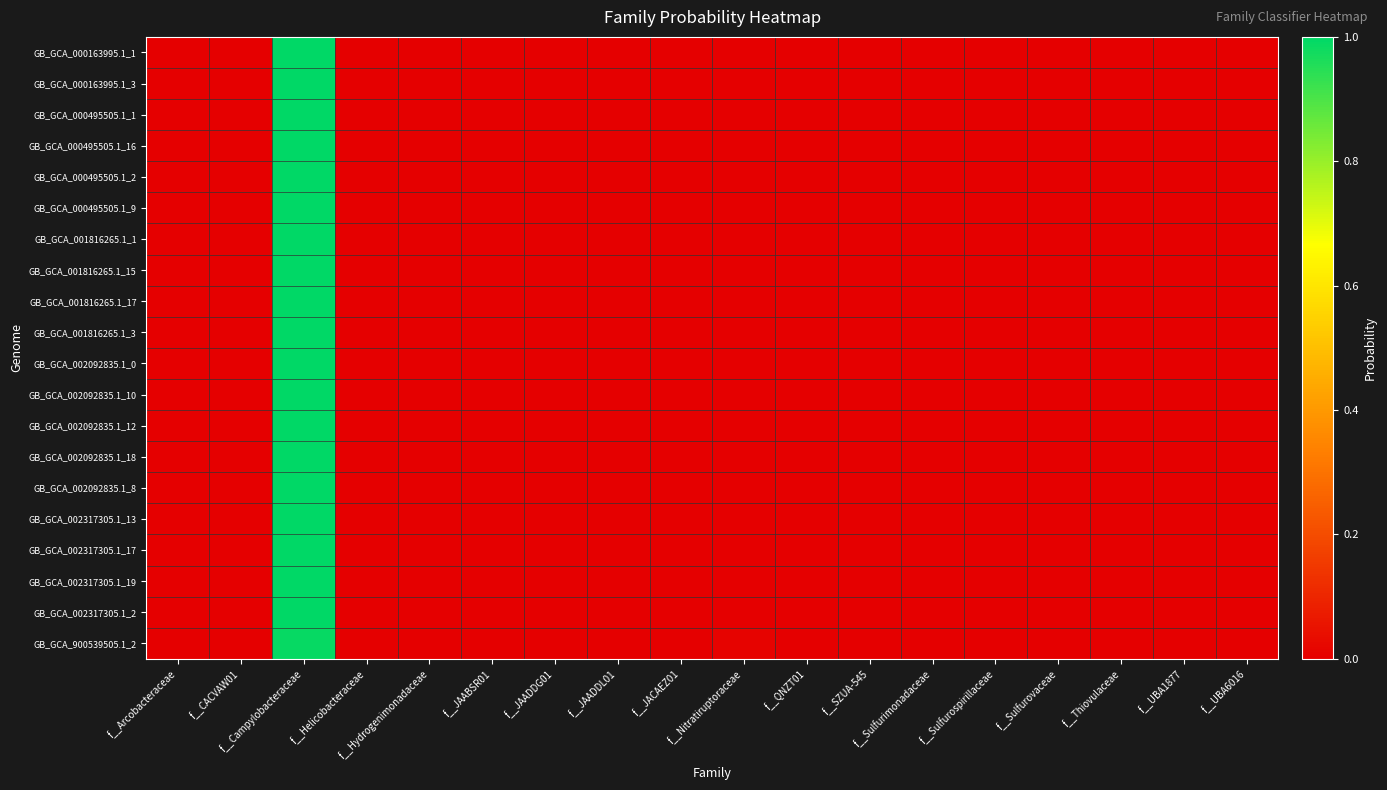

Reading right to left, what are all the values shown in this chart?

GB_GCA_000163995.1_1: f__UBA6016=0.0	f__UBA1877=0.0	f__Thiovulaceae=0.0	f__Sulfurovaceae=0.0	f__Sulfurospirillaceae=0.0	f__Sulfurimonadaceae=0.0	f__SZUA-545=0.0	f__QNZT01=0.0	f__Nitratiruptoraceae=0.0	f__JACAEZ01=0.0	f__JAADDL01=0.0	f__JAADDG01=0.0	f__JAABSR01=0.0	f__Hydrogenimonadaceae=0.0	f__Helicobacteraceae=0.0	f__Campylobacteraceae=1.0	f__CACVAW01=0.0	f__Arcobacteraceae=0.0
GB_GCA_000163995.1_3: f__UBA6016=0.0	f__UBA1877=0.0	f__Thiovulaceae=0.0	f__Sulfurovaceae=0.0	f__Sulfurospirillaceae=0.0	f__Sulfurimonadaceae=0.0	f__SZUA-545=0.0	f__QNZT01=0.0	f__Nitratiruptoraceae=0.0	f__JACAEZ01=0.0	f__JAADDL01=0.0	f__JAADDG01=0.0	f__JAABSR01=0.0	f__Hydrogenimonadaceae=0.0	f__Helicobacteraceae=0.0	f__Campylobacteraceae=1.0	f__CACVAW01=0.0	f__Arcobacteraceae=0.0
GB_GCA_000495505.1_1: f__UBA6016=0.0	f__UBA1877=0.0	f__Thiovulaceae=0.0	f__Sulfurovaceae=0.0	f__Sulfurospirillaceae=0.0	f__Sulfurimonadaceae=0.0	f__SZUA-545=0.0	f__QNZT01=0.0	f__Nitratiruptoraceae=0.0	f__JACAEZ01=0.0	f__JAADDL01=0.0	f__JAADDG01=0.0	f__JAABSR01=0.0	f__Hydrogenimonadaceae=0.0	f__Helicobacteraceae=0.0	f__Campylobacteraceae=1.0	f__CACVAW01=0.0	f__Arcobacteraceae=0.0
GB_GCA_000495505.1_16: f__UBA6016=0.0	f__UBA1877=0.0	f__Thiovulaceae=0.0	f__Sulfurovaceae=0.0	f__Sulfurospirillaceae=0.0	f__Sulfurimonadaceae=0.0	f__SZUA-545=0.0	f__QNZT01=0.0	f__Nitratiruptoraceae=0.0	f__JACAEZ01=0.0	f__JAADDL01=0.0	f__JAADDG01=0.0	f__JAABSR01=0.0	f__Hydrogenimonadaceae=0.0	f__Helicobacteraceae=0.0	f__Campylobacteraceae=1.0	f__CACVAW01=0.0	f__Arcobacteraceae=0.0
GB_GCA_000495505.1_2: f__UBA6016=0.0	f__UBA1877=0.0	f__Thiovulaceae=0.0	f__Sulfurovaceae=0.0	f__Sulfurospirillaceae=0.0	f__Sulfurimonadaceae=0.0	f__SZUA-545=0.0	f__QNZT01=0.0	f__Nitratiruptoraceae=0.0	f__JACAEZ01=0.0	f__JAADDL01=0.0	f__JAADDG01=0.0	f__JAABSR01=0.0	f__Hydrogenimonadaceae=0.0	f__Helicobacteraceae=0.0	f__Campylobacteraceae=1.0	f__CACVAW01=0.0	f__Arcobacteraceae=0.0
GB_GCA_000495505.1_9: f__UBA6016=0.0	f__UBA1877=0.0	f__Thiovulaceae=0.0	f__Sulfurovaceae=0.0	f__Sulfurospirillaceae=0.0	f__Sulfurimonadaceae=0.0	f__SZUA-545=0.0	f__QNZT01=0.0	f__Nitratiruptoraceae=0.0	f__JACAEZ01=0.0	f__JAADDL01=0.0	f__JAADDG01=0.0	f__JAABSR01=0.0	f__Hydrogenimonadaceae=0.0	f__Helicobacteraceae=0.0	f__Campylobacteraceae=1.0	f__CACVAW01=0.0	f__Arcobacteraceae=0.0
GB_GCA_001816265.1_1: f__UBA6016=0.0	f__UBA1877=0.0	f__Thiovulaceae=0.0	f__Sulfurovaceae=0.0	f__Sulfurospirillaceae=0.0	f__Sulfurimonadaceae=0.0	f__SZUA-545=0.0	f__QNZT01=0.0	f__Nitratiruptoraceae=0.0	f__JACAEZ01=0.0	f__JAADDL01=0.0	f__JAADDG01=0.0	f__JAABSR01=0.0	f__Hydrogenimonadaceae=0.0	f__Helicobacteraceae=0.0	f__Campylobacteraceae=1.0	f__CACVAW01=0.0	f__Arcobacteraceae=0.0
GB_GCA_001816265.1_15: f__UBA6016=0.0	f__UBA1877=0.0	f__Thiovulaceae=0.0	f__Sulfurovaceae=0.0	f__Sulfurospirillaceae=0.0	f__Sulfurimonadaceae=0.0	f__SZUA-545=0.0	f__QNZT01=0.0	f__Nitratiruptoraceae=0.0	f__JACAEZ01=0.0	f__JAADDL01=0.0	f__JAADDG01=0.0	f__JAABSR01=0.0	f__Hydrogenimonadaceae=0.0	f__Helicobacteraceae=0.0	f__Campylobacteraceae=1.0	f__CACVAW01=0.0	f__Arcobacteraceae=0.0
GB_GCA_001816265.1_17: f__UBA6016=0.0	f__UBA1877=0.0	f__Thiovulaceae=0.0	f__Sulfurovaceae=0.0	f__Sulfurospirillaceae=0.0	f__Sulfurimonadaceae=0.0	f__SZUA-545=0.0	f__QNZT01=0.0	f__Nitratiruptoraceae=0.0	f__JACAEZ01=0.0	f__JAADDL01=0.0	f__JAADDG01=0.0	f__JAABSR01=0.0	f__Hydrogenimonadaceae=0.0	f__Helicobacteraceae=0.0	f__Campylobacteraceae=1.0	f__CACVAW01=0.0	f__Arcobacteraceae=0.0
GB_GCA_001816265.1_3: f__UBA6016=0.0	f__UBA1877=0.0	f__Thiovulaceae=0.0	f__Sulfurovaceae=0.0	f__Sulfurospirillaceae=0.0	f__Sulfurimonadaceae=0.0	f__SZUA-545=0.0	f__QNZT01=0.0	f__Nitratiruptoraceae=0.0	f__JACAEZ01=0.0	f__JAADDL01=0.0	f__JAADDG01=0.0	f__JAABSR01=0.0	f__Hydrogenimonadaceae=0.0	f__Helicobacteraceae=0.0	f__Campylobacteraceae=1.0	f__CACVAW01=0.0	f__Arcobacteraceae=0.0
GB_GCA_002092835.1_0: f__UBA6016=0.0	f__UBA1877=0.0	f__Thiovulaceae=0.0	f__Sulfurovaceae=0.0	f__Sulfurospirillaceae=0.0	f__Sulfurimonadaceae=0.0	f__SZUA-545=0.0	f__QNZT01=0.0	f__Nitratiruptoraceae=0.0	f__JACAEZ01=0.0	f__JAADDL01=0.0	f__JAADDG01=0.0	f__JAABSR01=0.0	f__Hydrogenimonadaceae=0.0	f__Helicobacteraceae=0.0	f__Campylobacteraceae=1.0	f__CACVAW01=0.0	f__Arcobacteraceae=0.0
GB_GCA_002092835.1_10: f__UBA6016=0.0	f__UBA1877=0.0	f__Thiovulaceae=0.0	f__Sulfurovaceae=0.0	f__Sulfurospirillaceae=0.0	f__Sulfurimonadaceae=0.0	f__SZUA-545=0.0	f__QNZT01=0.0	f__Nitratiruptoraceae=0.0	f__JACAEZ01=0.0	f__JAADDL01=0.0	f__JAADDG01=0.0	f__JAABSR01=0.0	f__Hydrogenimonadaceae=0.0	f__Helicobacteraceae=0.0	f__Campylobacteraceae=1.0	f__CACVAW01=0.0	f__Arcobacteraceae=0.0
GB_GCA_002092835.1_12: f__UBA6016=0.0	f__UBA1877=0.0	f__Thiovulaceae=0.0	f__Sulfurovaceae=0.0	f__Sulfurospirillaceae=0.0	f__Sulfurimonadaceae=0.0	f__SZUA-545=0.0	f__QNZT01=0.0	f__Nitratiruptoraceae=0.0	f__JACAEZ01=0.0	f__JAADDL01=0.0	f__JAADDG01=0.0	f__JAABSR01=0.0	f__Hydrogenimonadaceae=0.0	f__Helicobacteraceae=0.0	f__Campylobacteraceae=1.0	f__CACVAW01=0.0	f__Arcobacteraceae=0.0
GB_GCA_002092835.1_18: f__UBA6016=0.0	f__UBA1877=0.0	f__Thiovulaceae=0.0	f__Sulfurovaceae=0.0	f__Sulfurospirillaceae=0.0	f__Sulfurimonadaceae=0.0	f__SZUA-545=0.0	f__QNZT01=0.0	f__Nitratiruptoraceae=0.0	f__JACAEZ01=0.0	f__JAADDL01=0.0	f__JAADDG01=0.0	f__JAABSR01=0.0	f__Hydrogenimonadaceae=0.0	f__Helicobacteraceae=0.0	f__Campylobacteraceae=1.0	f__CACVAW01=0.0	f__Arcobacteraceae=0.0
GB_GCA_002092835.1_8: f__UBA6016=0.0	f__UBA1877=0.0	f__Thiovulaceae=0.0	f__Sulfurovaceae=0.0	f__Sulfurospirillaceae=0.0	f__Sulfurimonadaceae=0.0	f__SZUA-545=0.0	f__QNZT01=0.0	f__Nitratiruptoraceae=0.0	f__JACAEZ01=0.0	f__JAADDL01=0.0	f__JAADDG01=0.0	f__JAABSR01=0.0	f__Hydrogenimonadaceae=0.0	f__Helicobacteraceae=0.0	f__Campylobacteraceae=1.0	f__CACVAW01=0.0	f__Arcobacteraceae=0.0
GB_GCA_002317305.1_13: f__UBA6016=0.0	f__UBA1877=0.0	f__Thiovulaceae=0.0	f__Sulfurovaceae=0.0	f__Sulfurospirillaceae=0.0	f__Sulfurimonadaceae=0.0	f__SZUA-545=0.0	f__QNZT01=0.0	f__Nitratiruptoraceae=0.0	f__JACAEZ01=0.0	f__JAADDL01=0.0	f__JAADDG01=0.0	f__JAABSR01=0.0	f__Hydrogenimonadaceae=0.0	f__Helicobacteraceae=0.0	f__Campylobacteraceae=1.0	f__CACVAW01=0.0	f__Arcobacteraceae=0.0
GB_GCA_002317305.1_17: f__UBA6016=0.0	f__UBA1877=0.0	f__Thiovulaceae=0.0	f__Sulfurovaceae=0.0	f__Sulfurospirillaceae=0.0	f__Sulfurimonadaceae=0.0	f__SZUA-545=0.0	f__QNZT01=0.0	f__Nitratiruptoraceae=0.0	f__JACAEZ01=0.0	f__JAADDL01=0.0	f__JAADDG01=0.0	f__JAABSR01=0.0	f__Hydrogenimonadaceae=0.0	f__Helicobacteraceae=0.0	f__Campylobacteraceae=1.0	f__CACVAW01=0.0	f__Arcobacteraceae=0.0
GB_GCA_002317305.1_19: f__UBA6016=0.0	f__UBA1877=0.0	f__Thiovulaceae=0.0	f__Sulfurovaceae=0.0	f__Sulfurospirillaceae=0.0	f__Sulfurimonadaceae=0.0	f__SZUA-545=0.0	f__QNZT01=0.0	f__Nitratiruptoraceae=0.0	f__JACAEZ01=0.0	f__JAADDL01=0.0	f__JAADDG01=0.0	f__JAABSR01=0.0	f__Hydrogenimonadaceae=0.0	f__Helicobacteraceae=0.0	f__Campylobacteraceae=1.0	f__CACVAW01=0.0	f__Arcobacteraceae=0.0
GB_GCA_002317305.1_2: f__UBA6016=0.0	f__UBA1877=0.0	f__Thiovulaceae=0.0	f__Sulfurovaceae=0.0	f__Sulfurospirillaceae=0.0	f__Sulfurimonadaceae=0.0	f__SZUA-545=0.0	f__QNZT01=0.0	f__Nitratiruptoraceae=0.0	f__JACAEZ01=0.0	f__JAADDL01=0.0	f__JAADDG01=0.0	f__JAABSR01=0.0	f__Hydrogenimonadaceae=0.0	f__Helicobacteraceae=0.0	f__Campylobacteraceae=1.0	f__CACVAW01=0.0	f__Arcobacteraceae=0.0
GB_GCA_900539505.1_2: f__UBA6016=0.0	f__UBA1877=0.0	f__Thiovulaceae=0.0	f__Sulfurovaceae=0.0	f__Sulfurospirillaceae=0.0	f__Sulfurimonadaceae=0.0	f__SZUA-545=0.0	f__QNZT01=0.0	f__Nitratiruptoraceae=0.0	f__JACAEZ01=0.0	f__JAADDL01=0.0	f__JAADDG01=0.0	f__JAABSR01=0.0	f__Hydrogenimonadaceae=0.0	f__Helicobacteraceae=0.0	f__Campylobacteraceae=1.0	f__CACVAW01=0.0	f__Arcobacteraceae=0.0